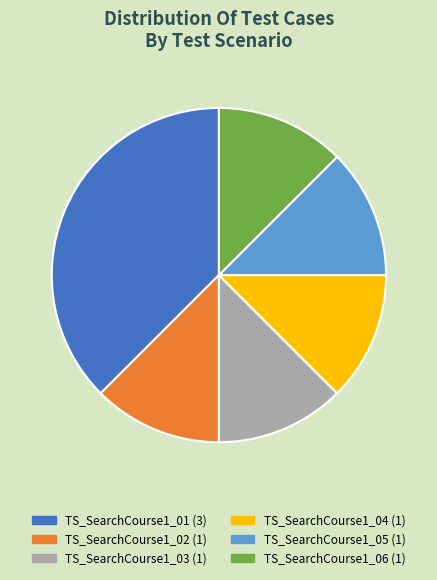

Approximately how many times larger is the value at TS_SearchCourse1_03 compared to TS_SearchCourse1_04?

1.0